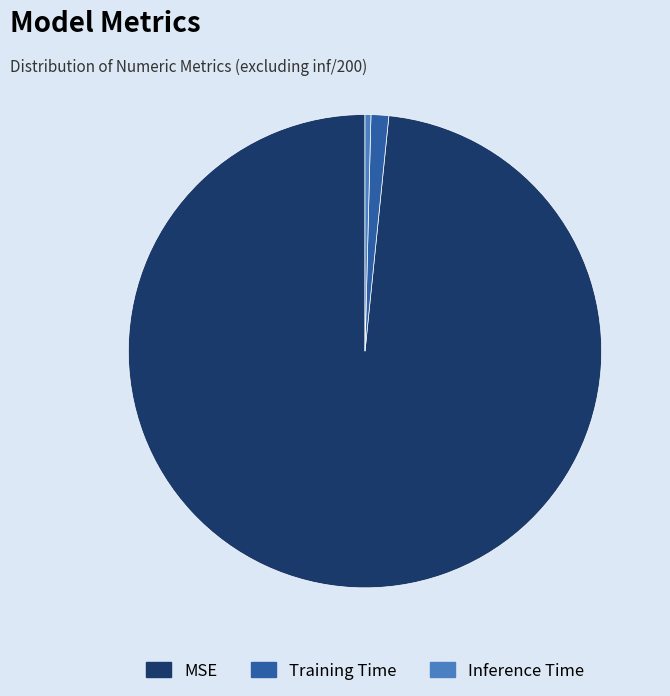

What is the smallest slice in the pie chart?

Inference Time